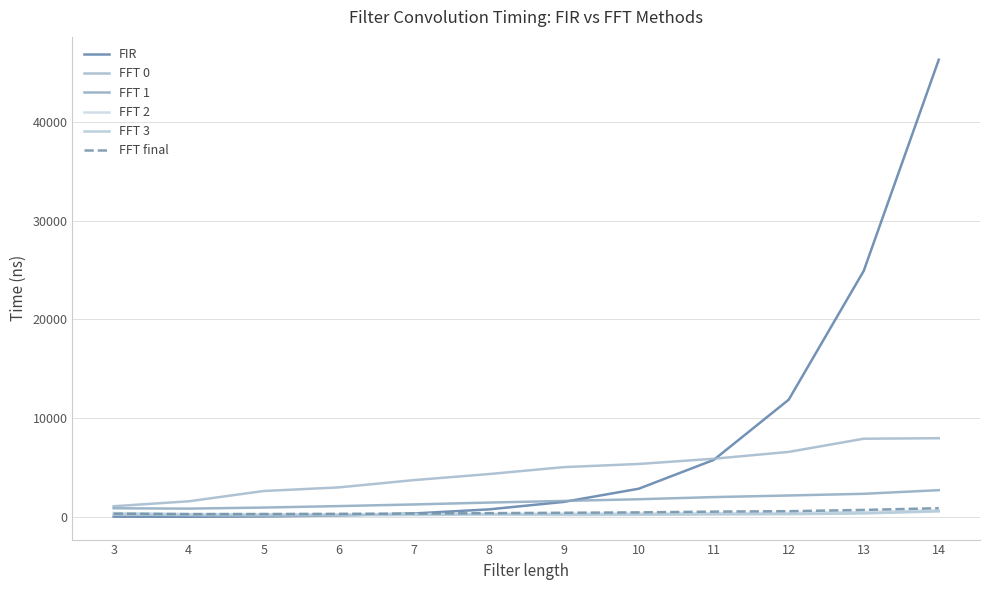

True or false: FFT 0 and FFT 1 cross at least once.

False